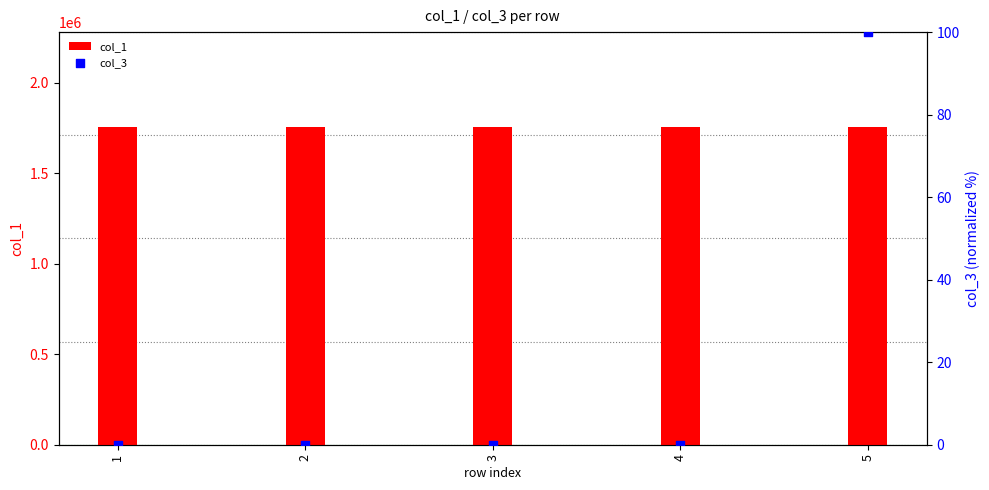

Which series has the largest total across all categories?

col_1